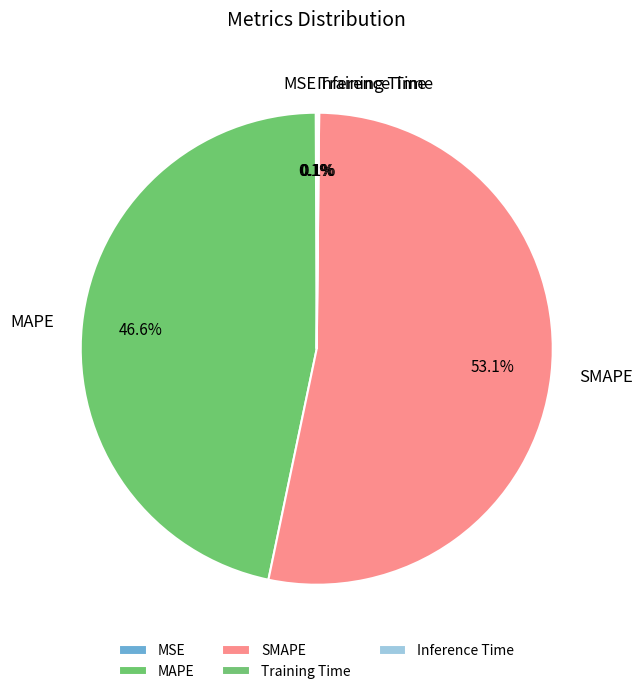

What percentage is NOT represented by SMAPE?

46.9%